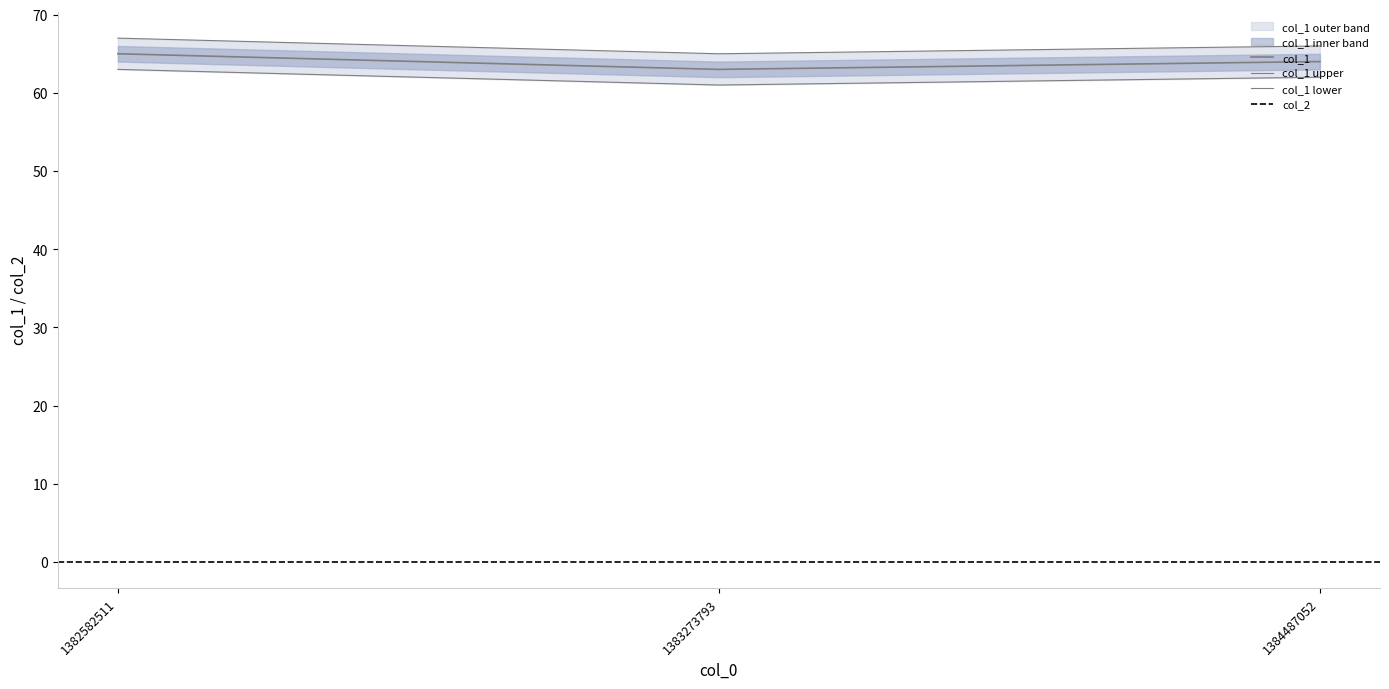

What is the change in value from 1382582511 to 1384487052?

-1